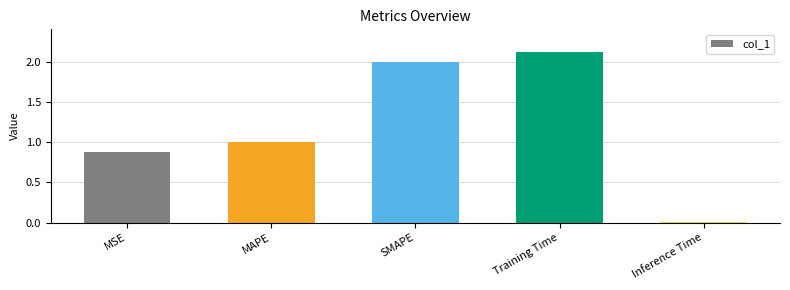

What is the label of the 3rd bar from the left?

SMAPE